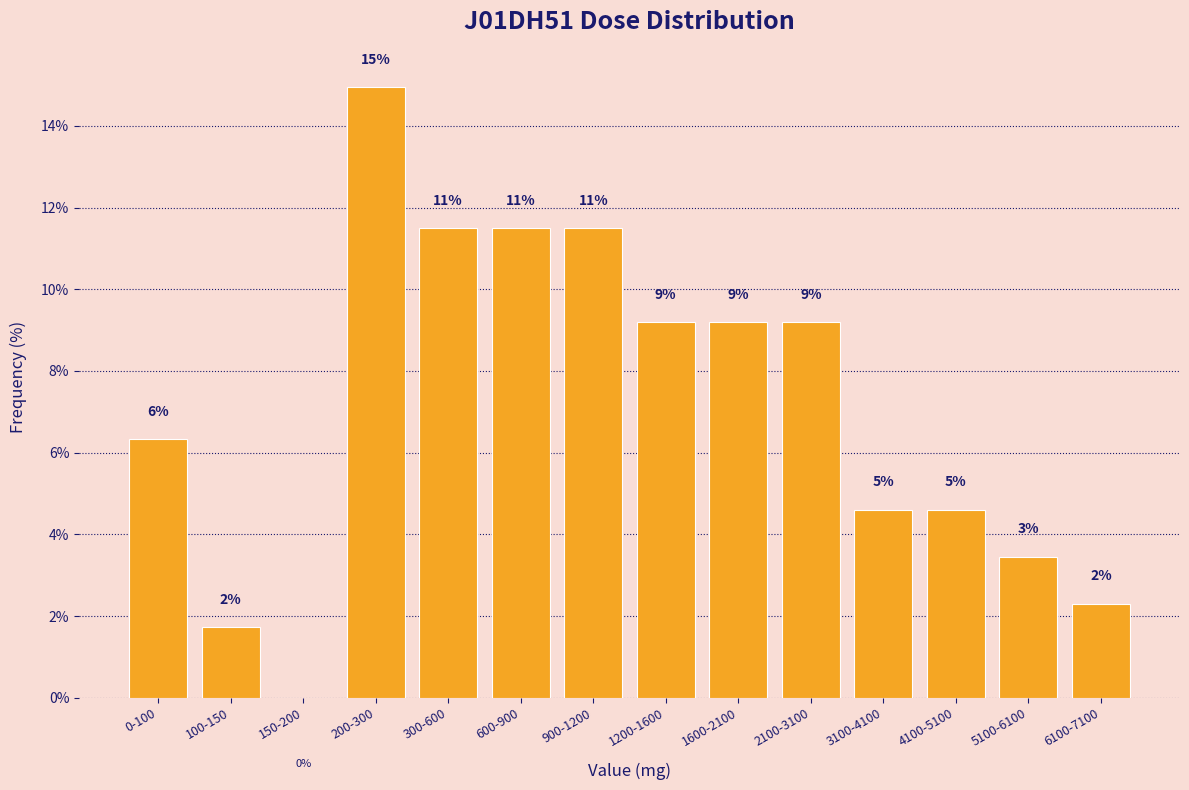

Are the bars horizontal?

No